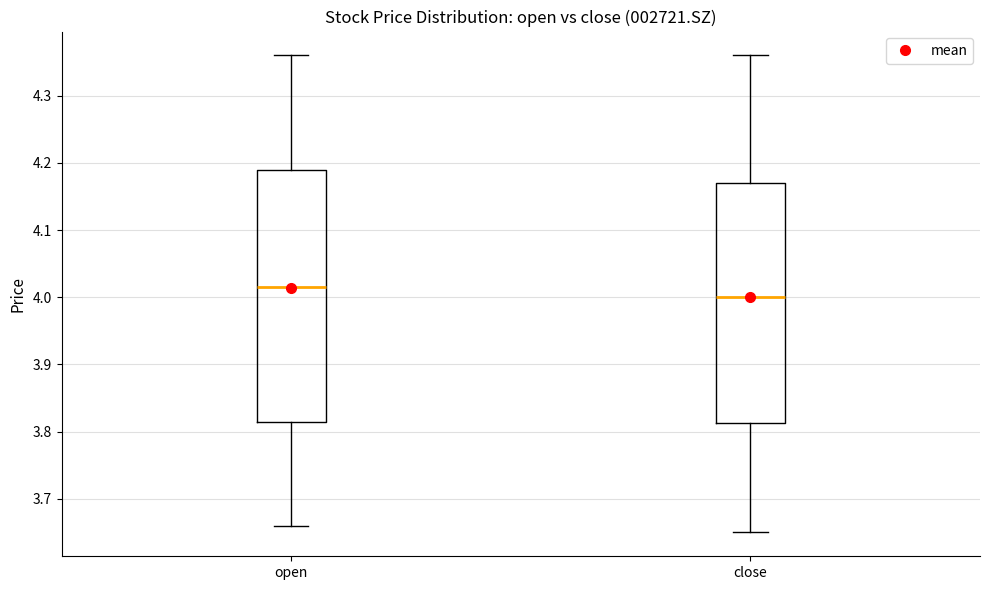

Which box has the highest median line?

open